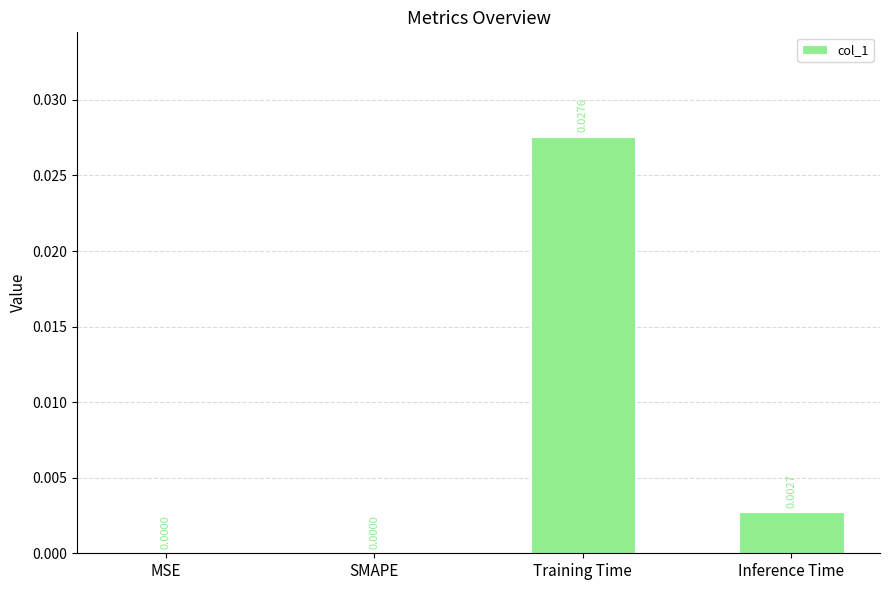

Which category has the highest value across all series?

Training Time